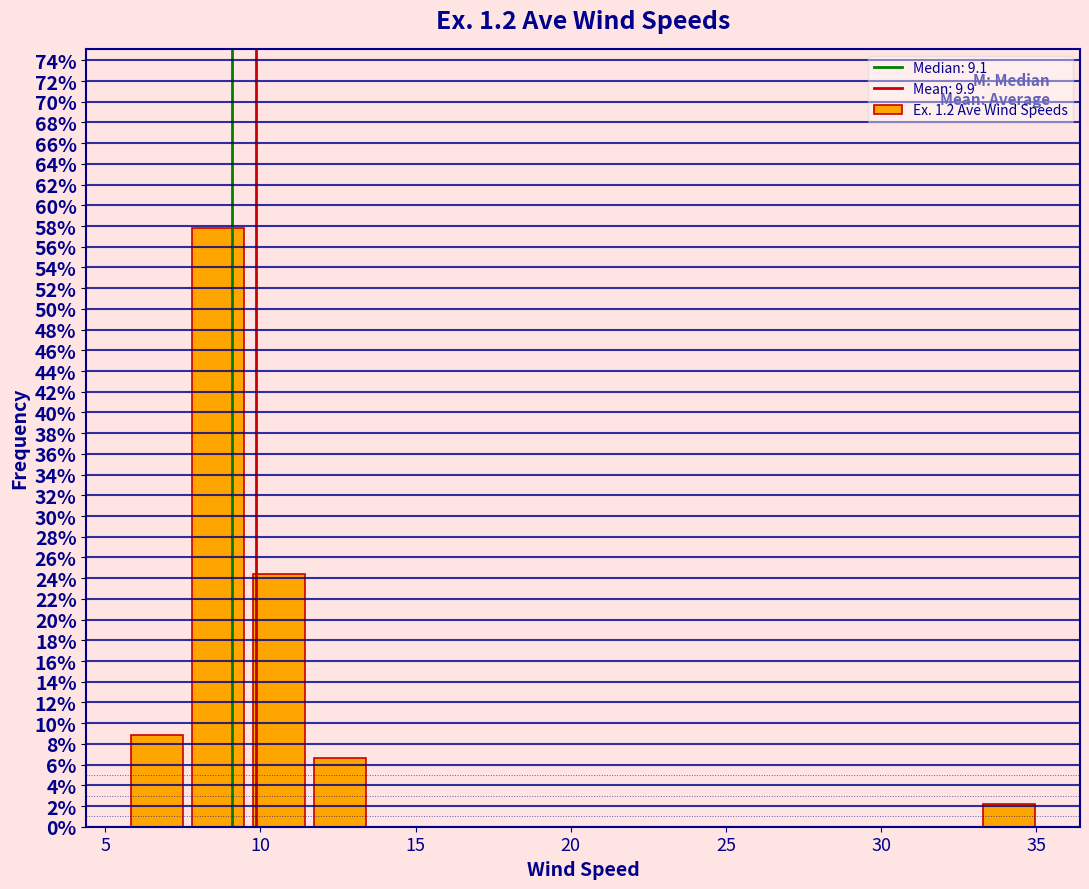

Read against the x-axis, roughly where is the centre of the tallest bar?

8.5